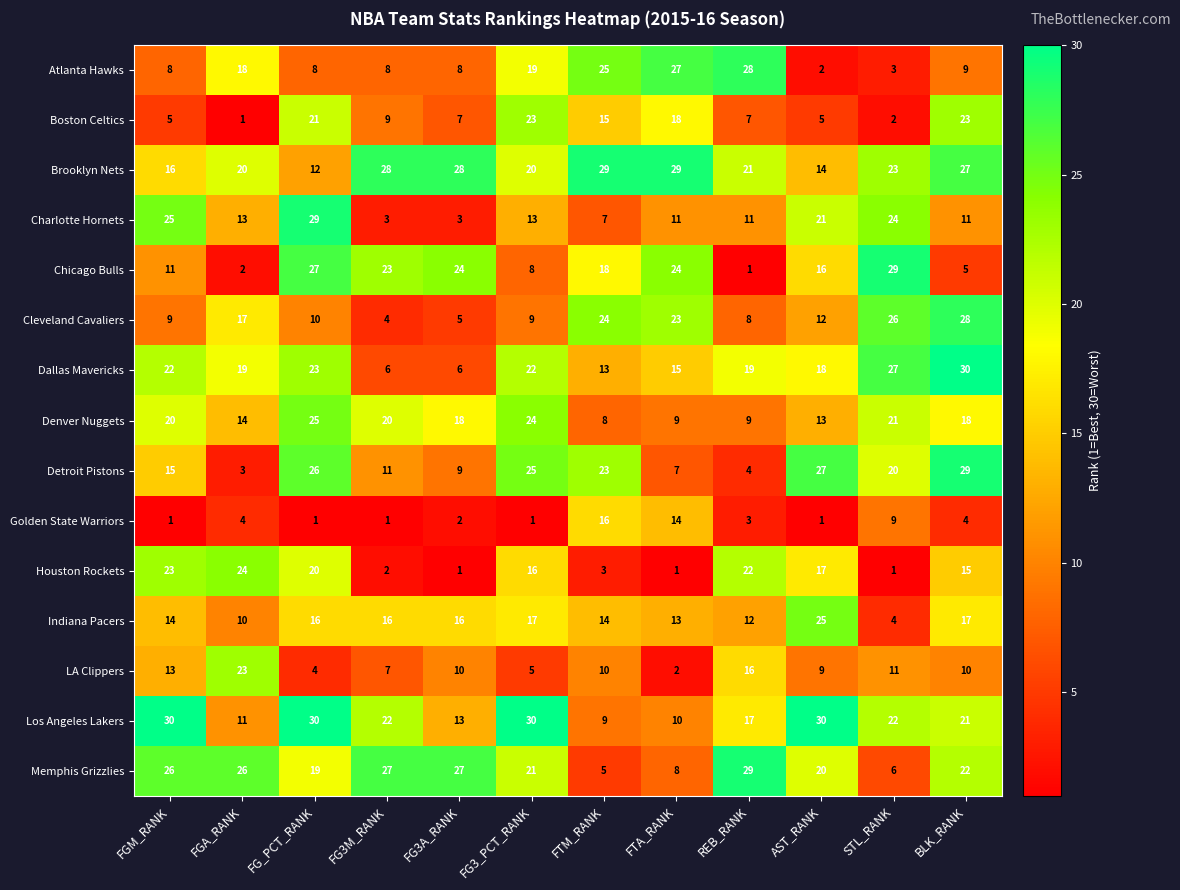

Is the value of Indiana Pacers at FTM_RANK greater than the value of Charlotte Hornets at FG_PCT_RANK?

No